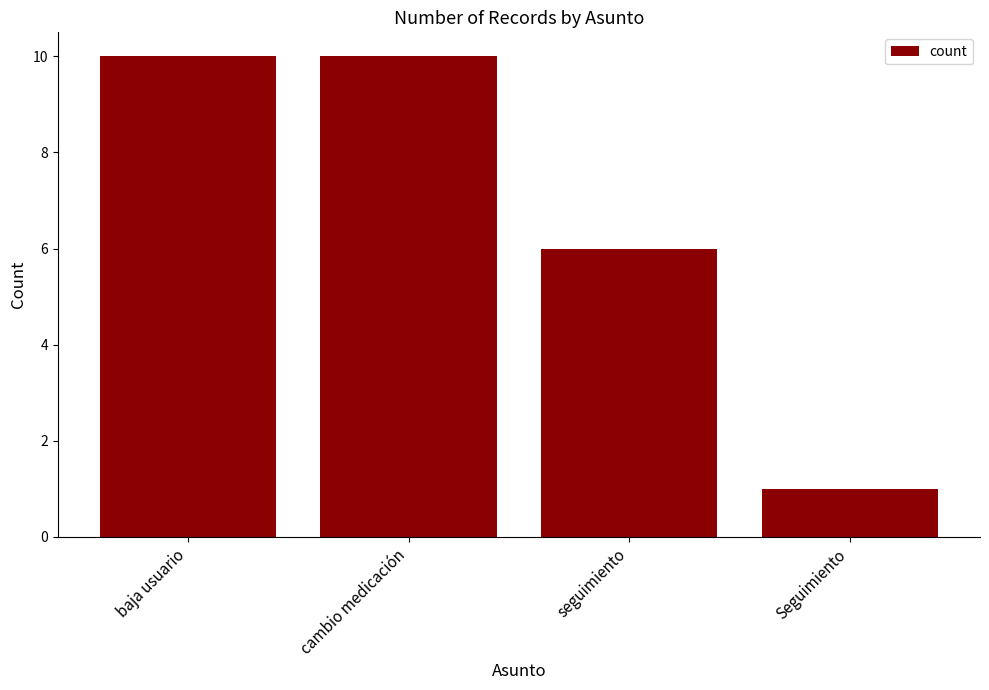

How many values are below 10?

2